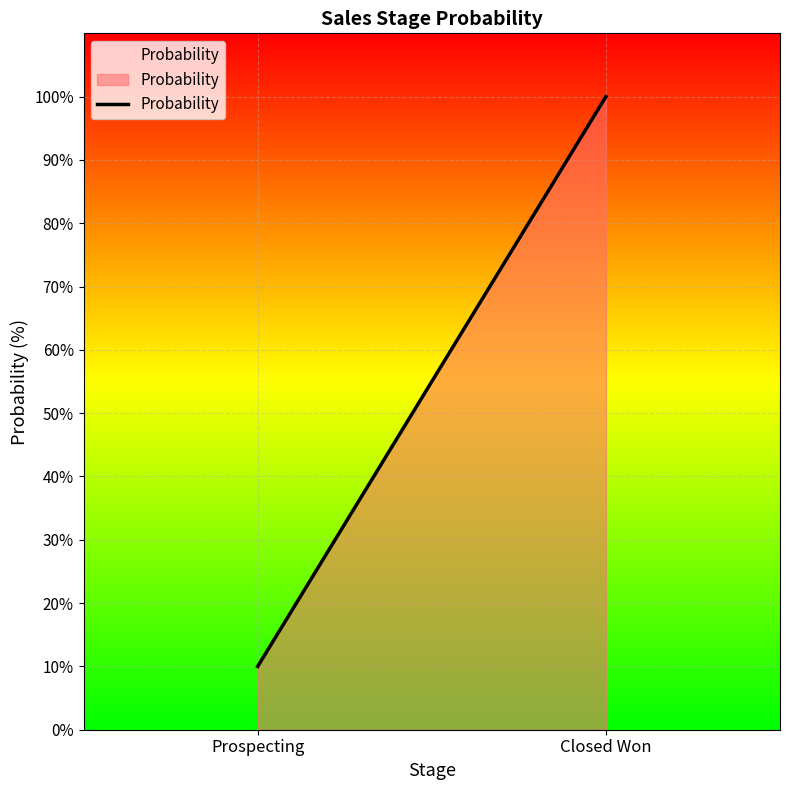

What is the label of the 1st point from the right?

Closed Won